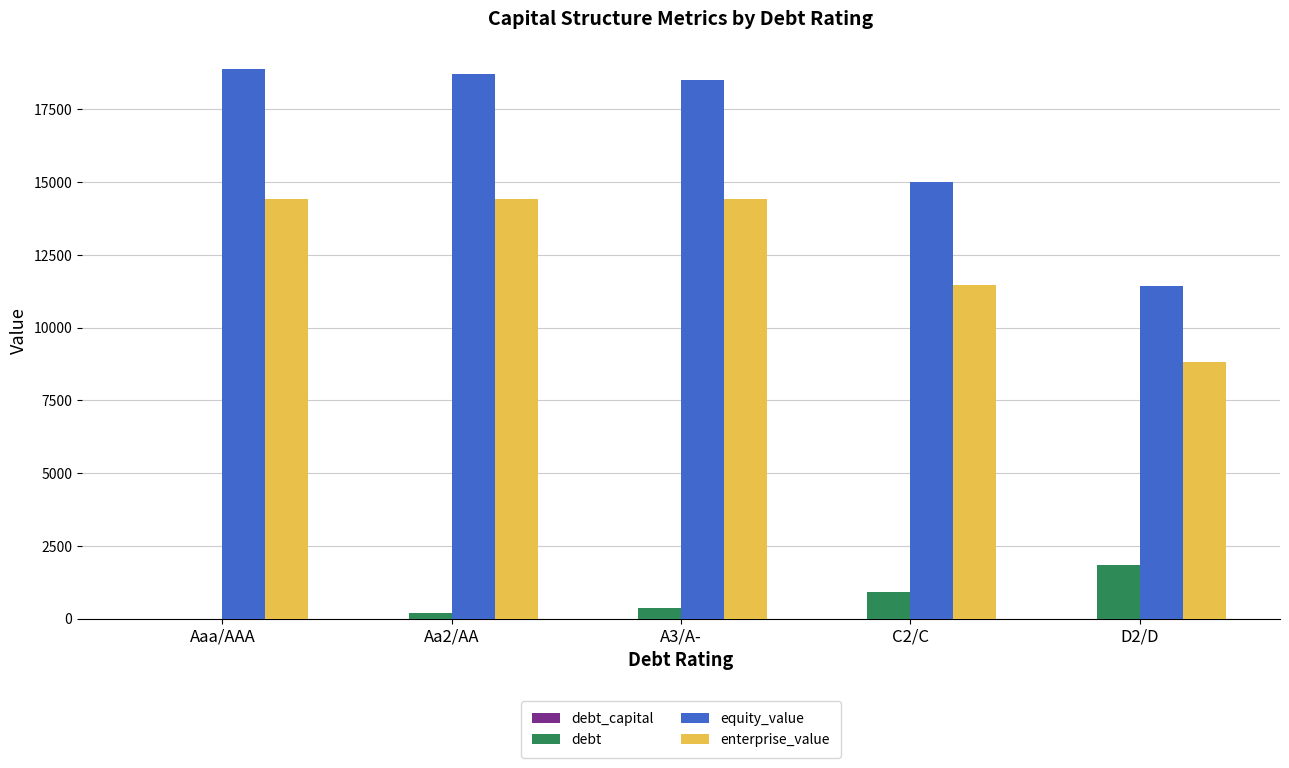

The value of equity_value at A3/A- is 18514.3. True or false?

True